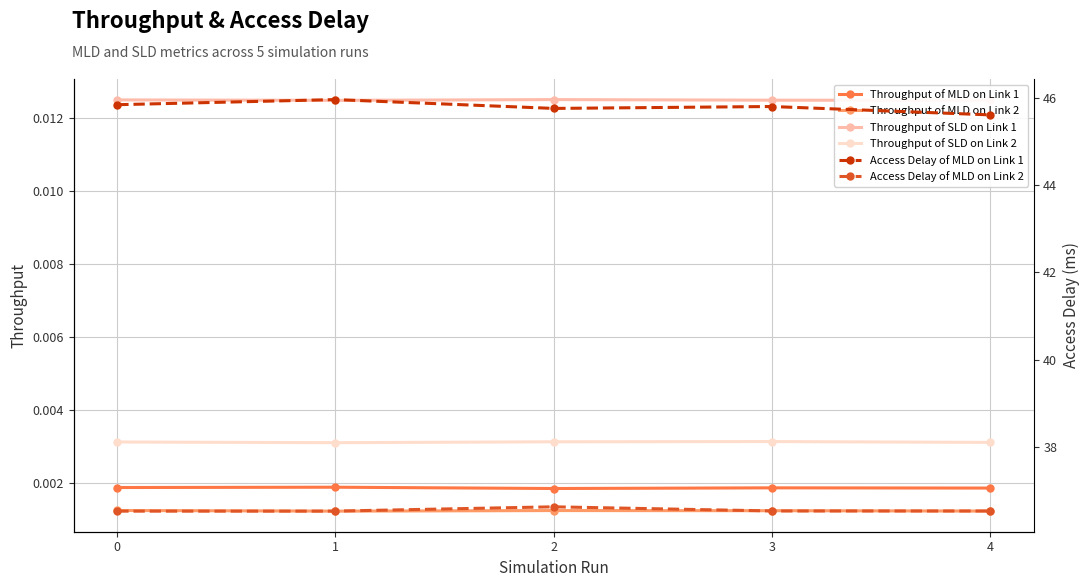

How many lines are shown in the chart?

6